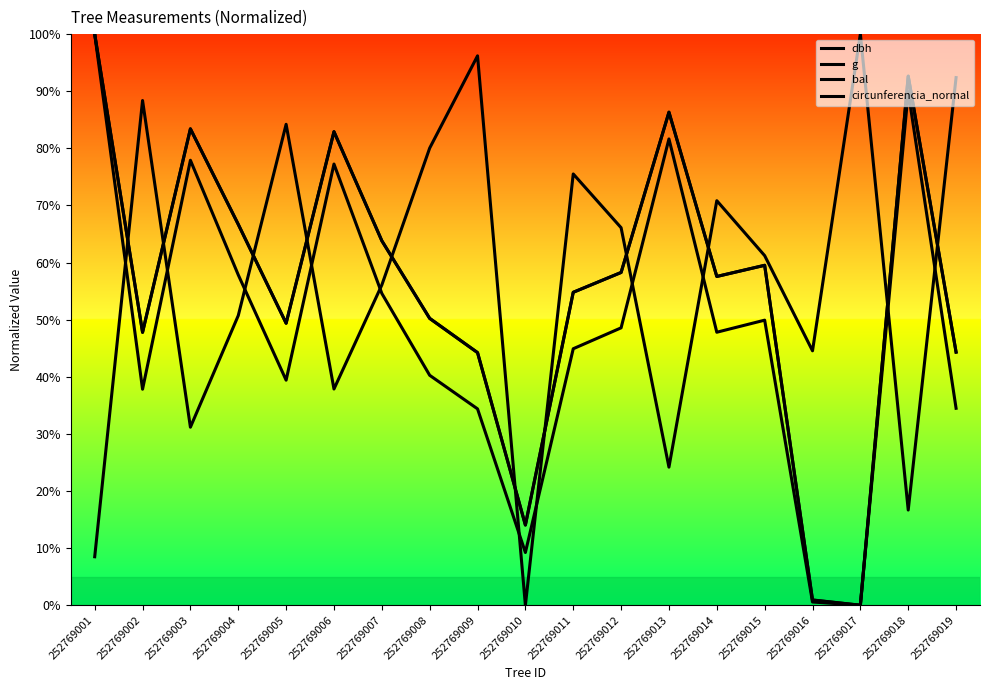

After their last crossing, which series has the higher values: bal or dbh?

bal